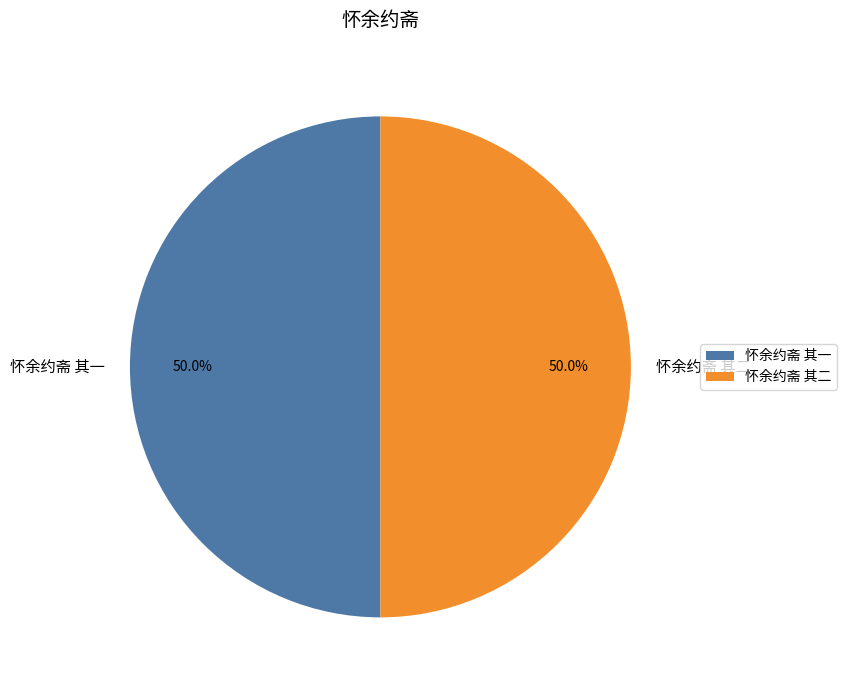

Approximately how many times larger is the value at 怀余约斋 其一 compared to 怀余约斋 其二?

1.0